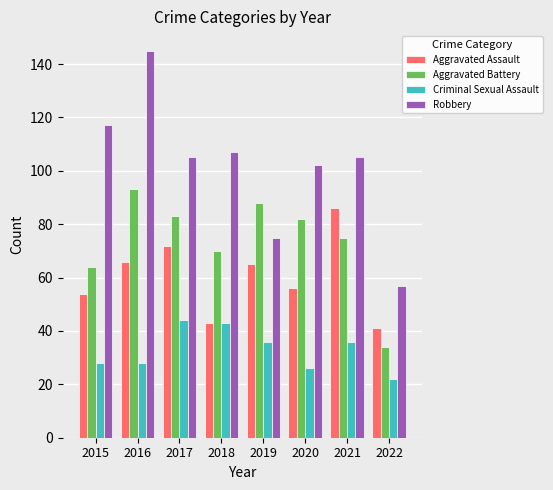

The Aggravated Battery series shows 70 at 2018. True or false?

True